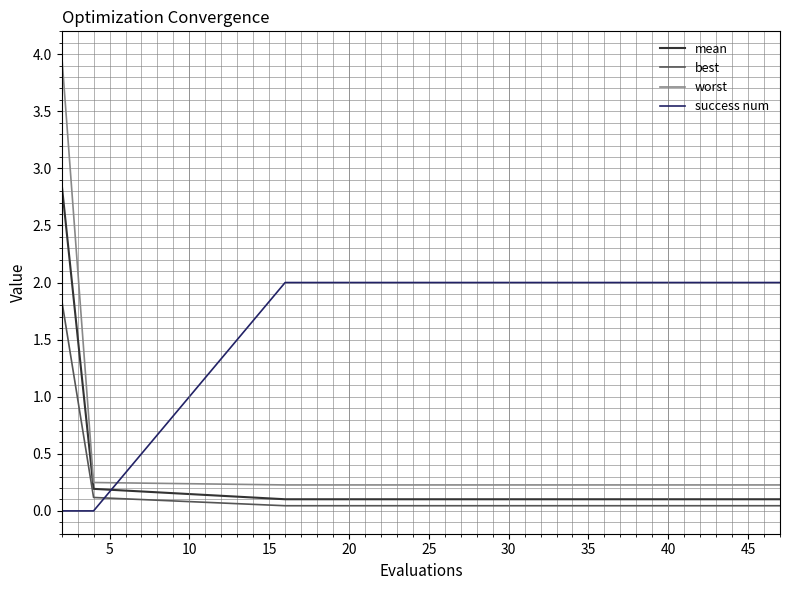

What is the difference between the maximum and minimum values in the worst series?

3.8